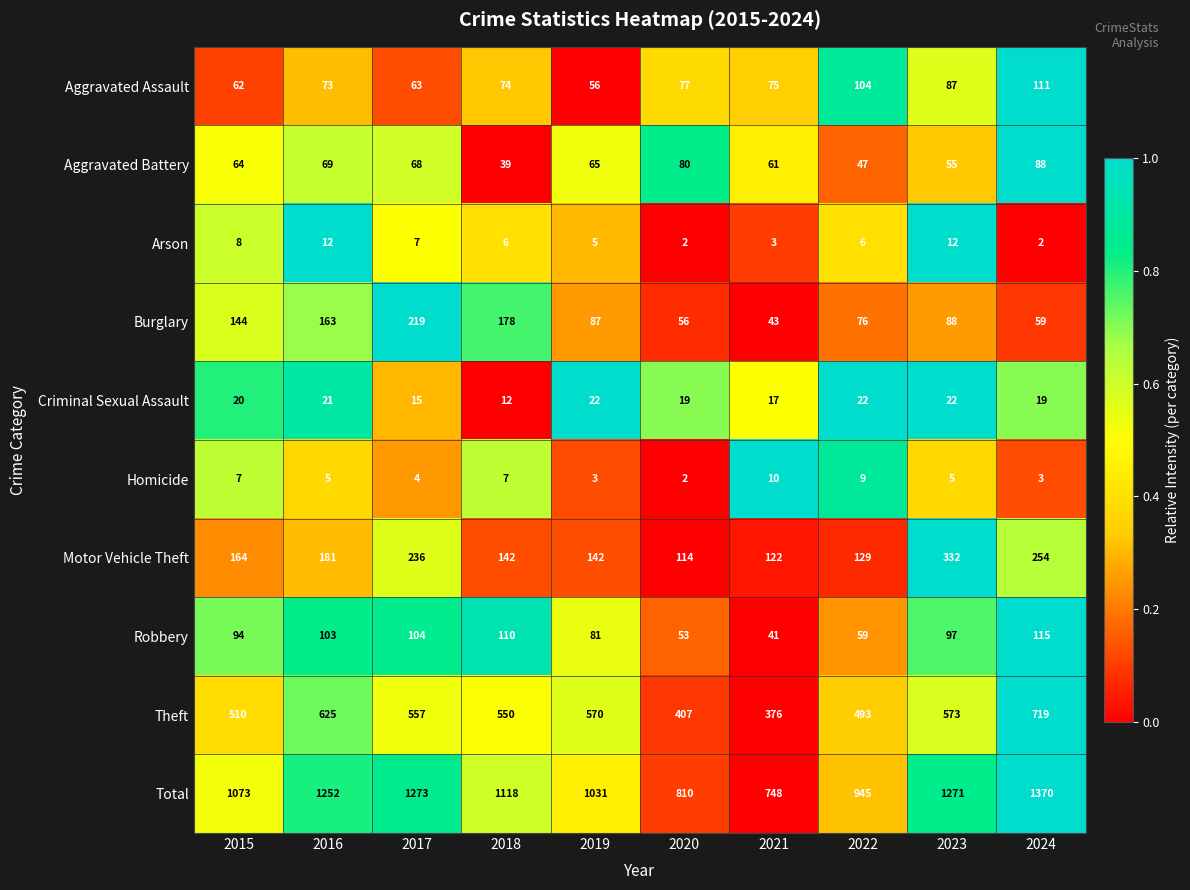

What is the spread (max minus min) of values at 2021?

745